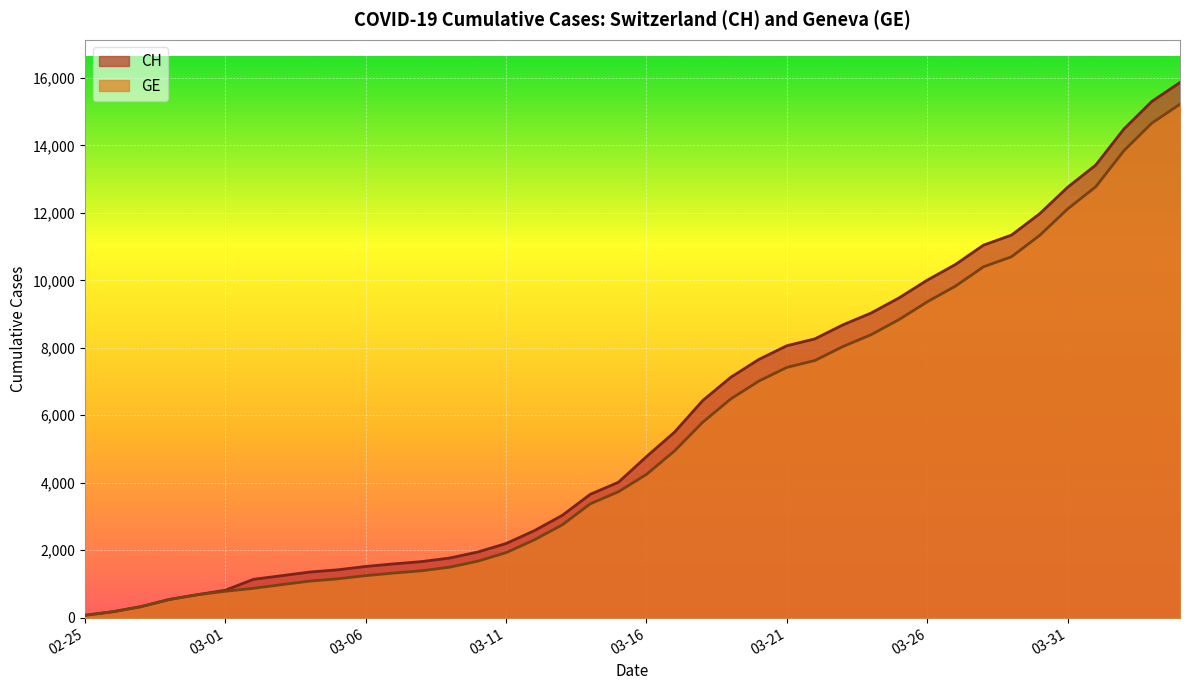

At which label does GE reach its peak?

2020-04-04